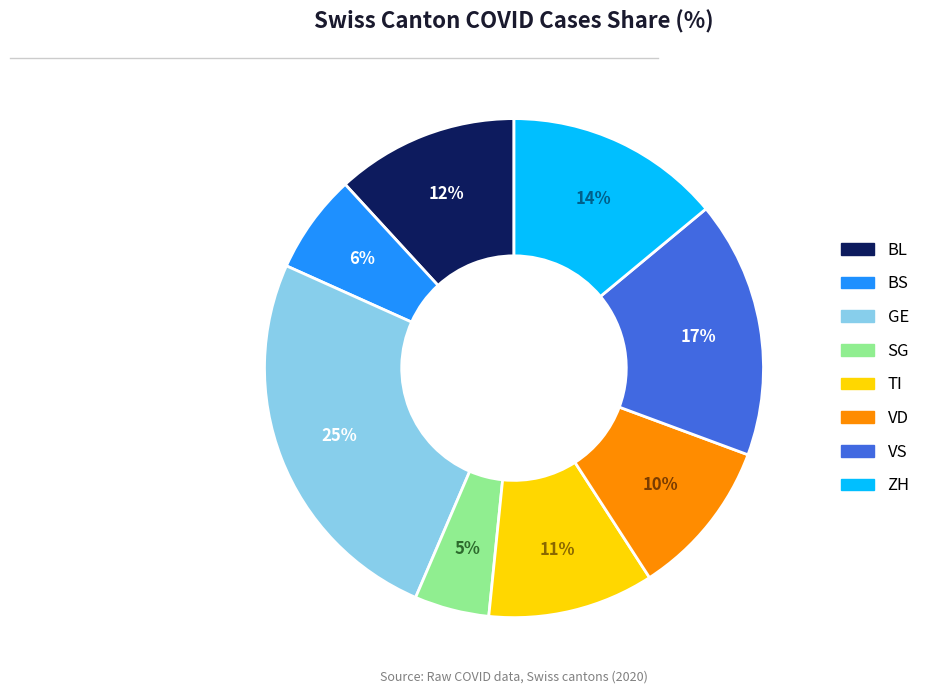

Does SG represent more than half of the total?

No